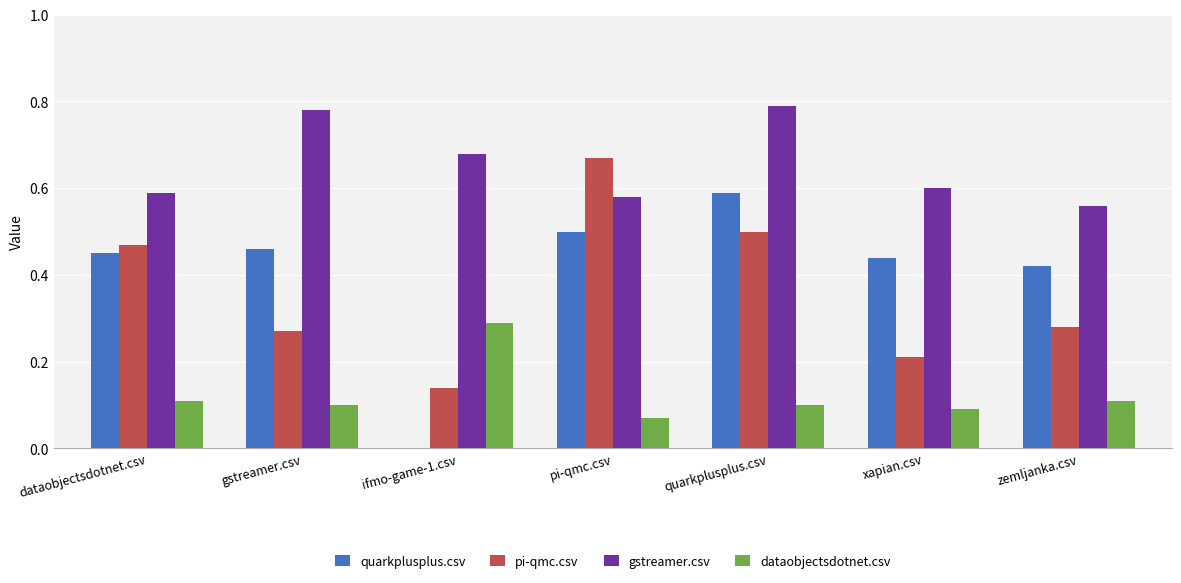

What are all the series names shown in the legend?

quarkplusplus.csv, pi-qmc.csv, gstreamer.csv, dataobjectsdotnet.csv